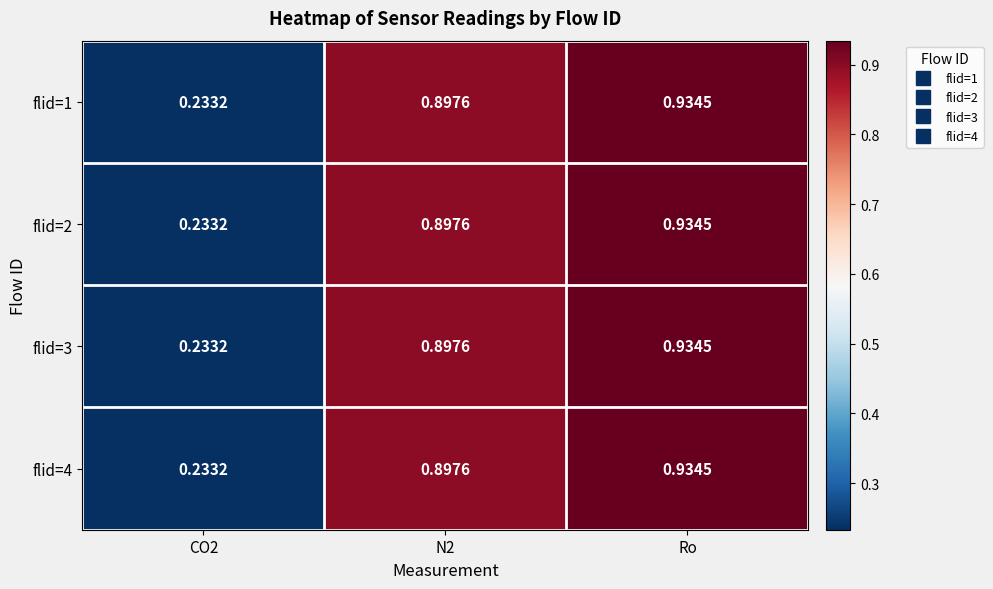

At which label does flid=1 reach its peak?

Ro